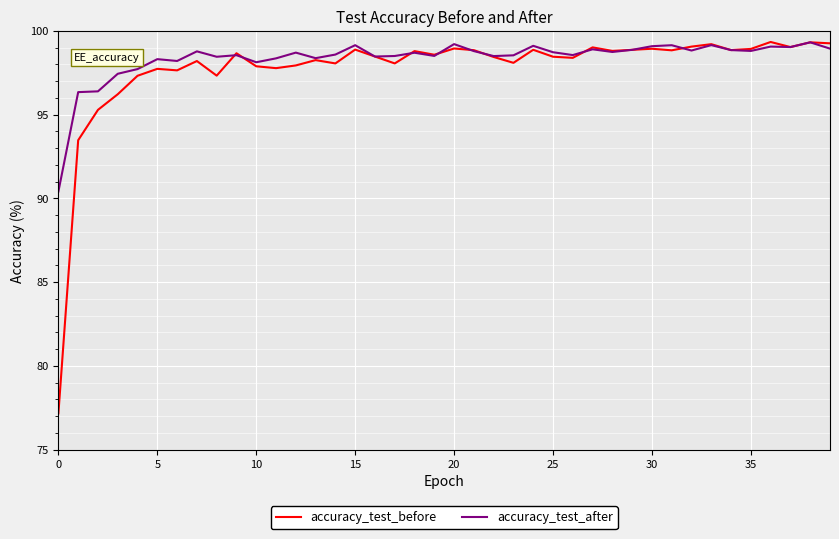

What is the maximum value shown in the chart?

99.3